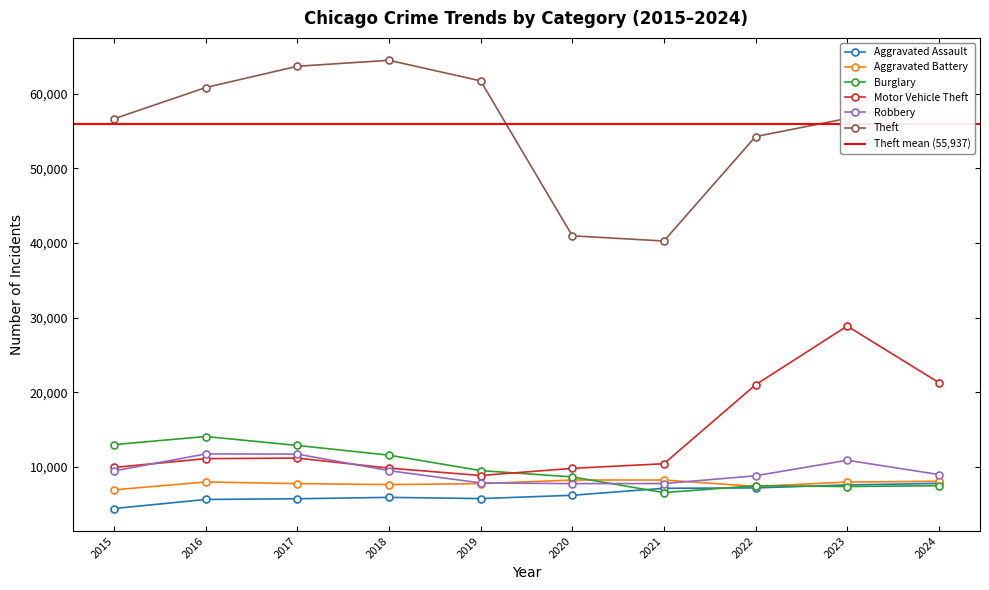

At which category does Robbery reach its first local peak?

2016